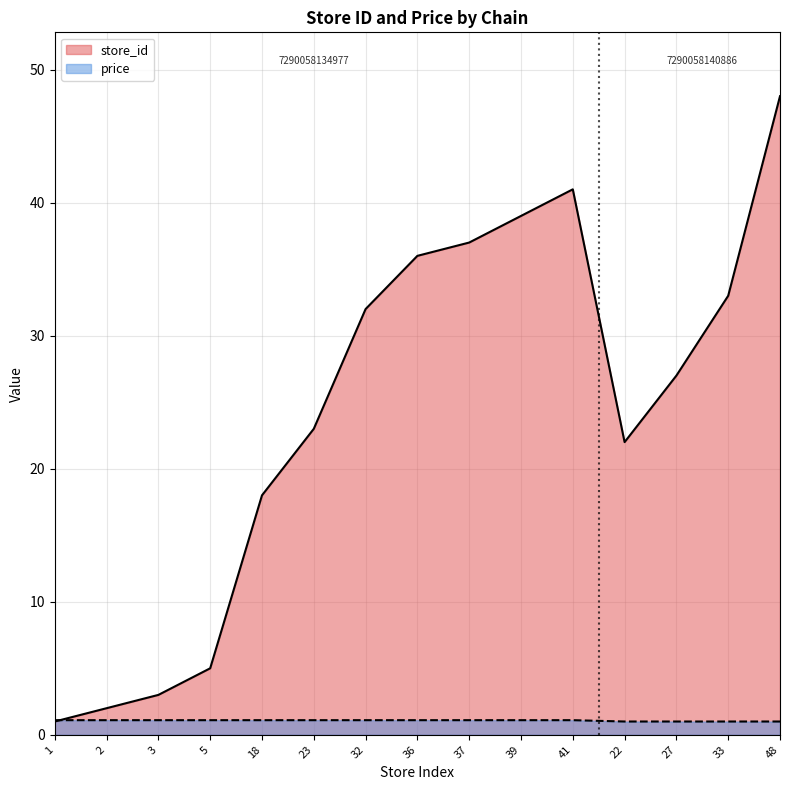

What is the approximate value of price at 39?

1.1